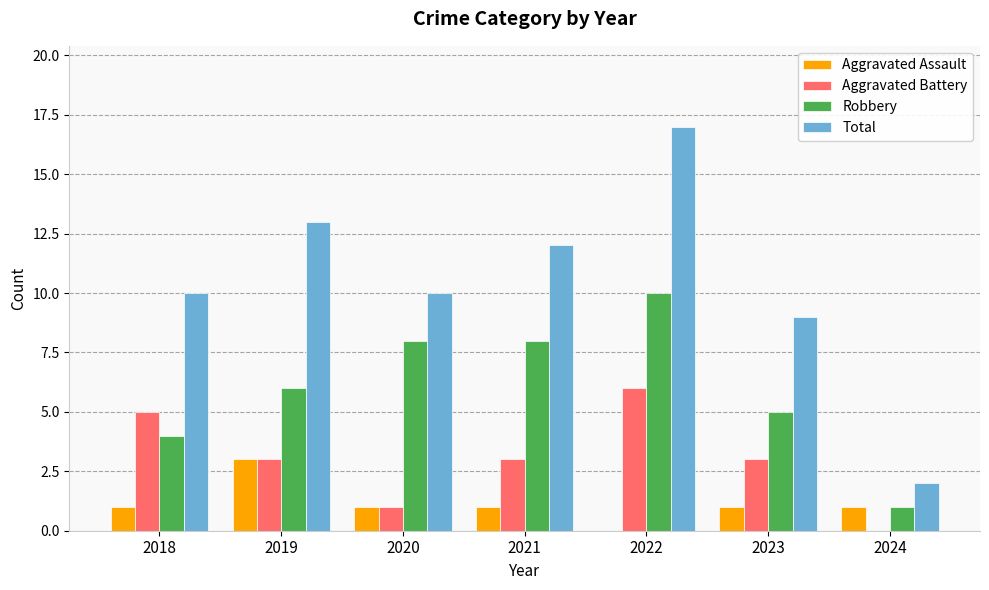

What is the average value of the Total series?

10